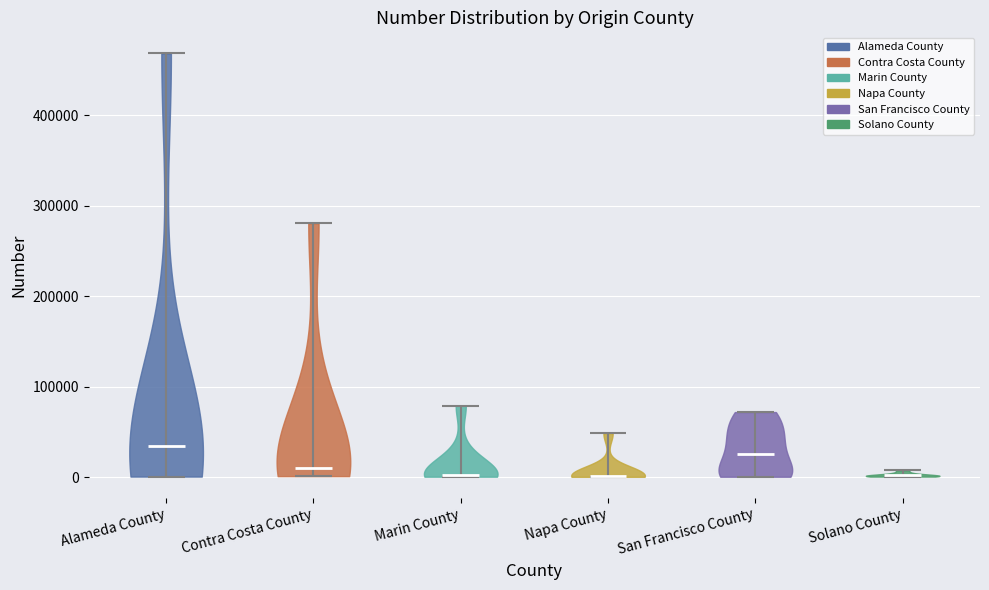

Reading left to right, read every violin against the y-axis: where its median line is, and the lowest and highest points it reaches. The values are not printed on the chart, so give them approximately, as read against the axis.

Alameda County: median line 30000, lowest point 0, highest point 470000
Contra Costa County: median line 10000, lowest point 0, highest point 280000
Marin County: median line 0, lowest point 0, highest point 80000
Napa County: median line 0, lowest point 0, highest point 50000
San Francisco County: median line 30000, lowest point 0, highest point 70000
Solano County: median line 0, lowest point 0, highest point 10000